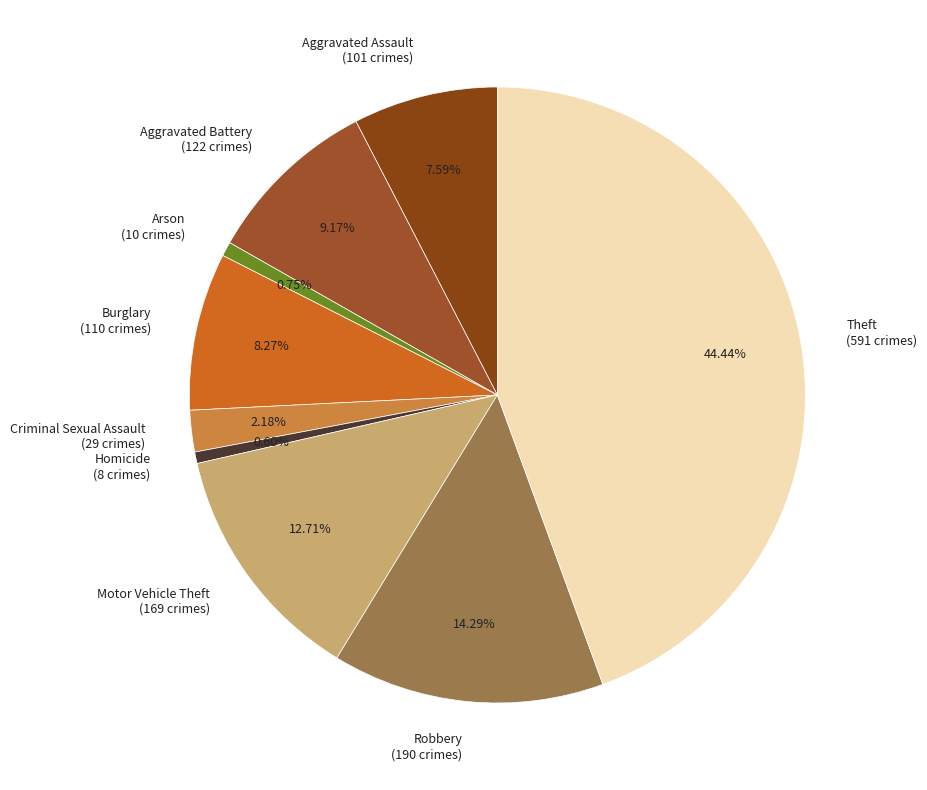

Is it true that Theft is 57% of the pie?

False